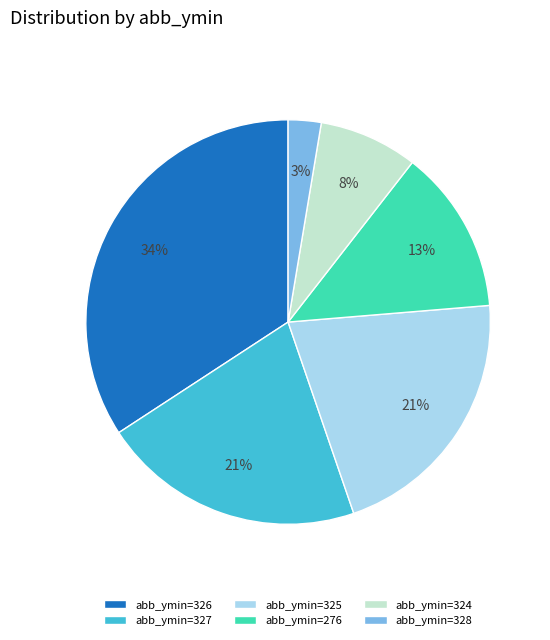

Is abb_ymin=327 the majority of the pie?

No